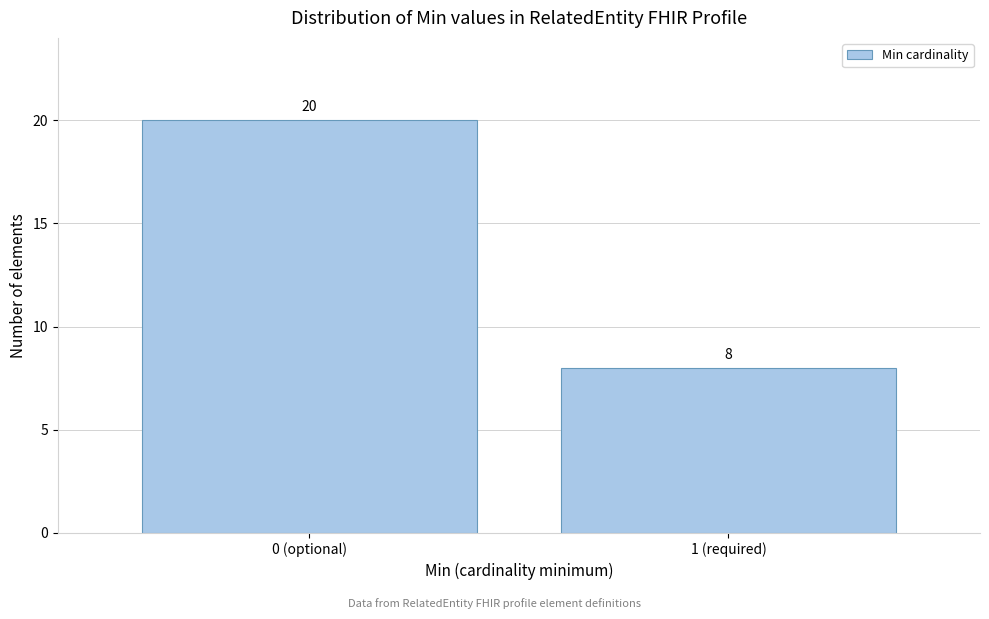

Reading right to left, extract all data points from this chart.

1 (required)=8	0 (optional)=20